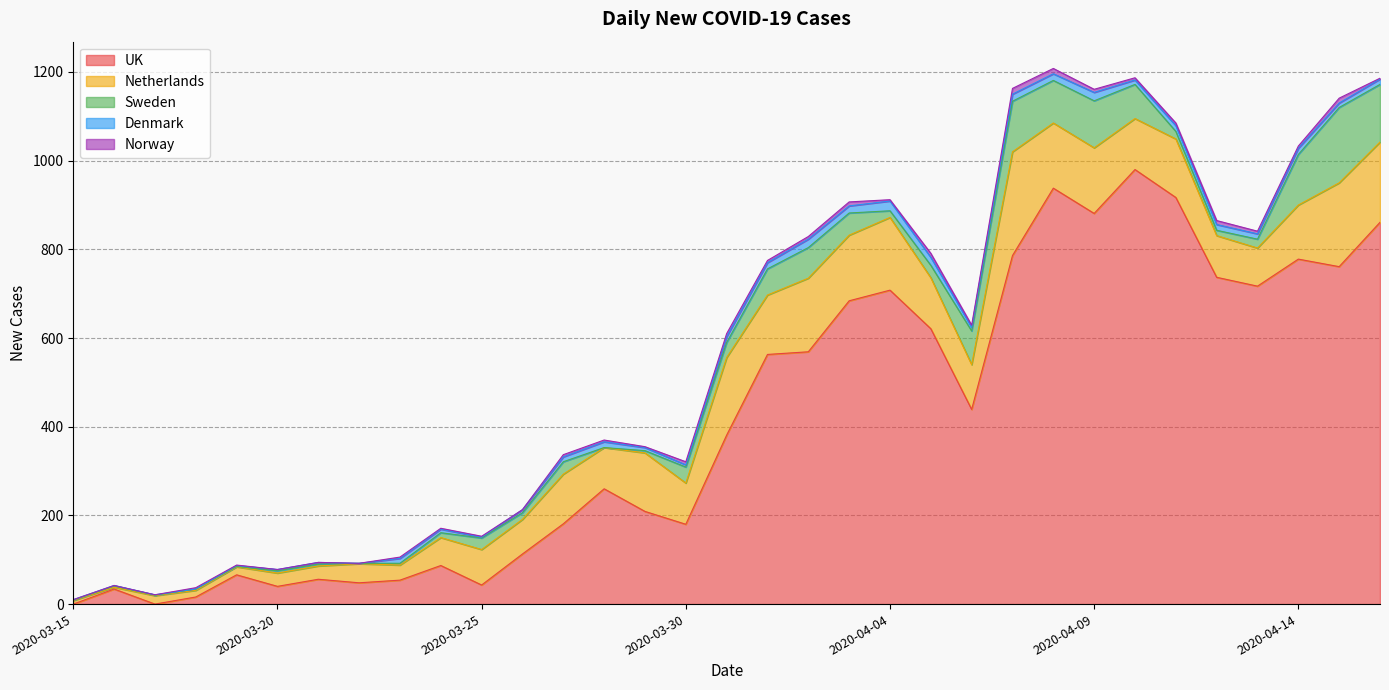

Reading left to right, extract all data points from this chart.

UK: 2020-03-15=0	2020-03-16=34	2020-03-17=0	2020-03-18=16	2020-03-19=66	2020-03-20=40	2020-03-21=56	2020-03-22=48	2020-03-23=54	2020-03-24=87	2020-03-25=43	2020-03-26=113	2020-03-27=181	2020-03-28=260	2020-03-29=209	2020-03-30=180	2020-03-31=381	2020-04-01=563	2020-04-02=569	2020-04-03=684	2020-04-04=708	2020-04-05=621	2020-04-06=439	2020-04-07=786	2020-04-08=938	2020-04-09=881	2020-04-10=980	2020-04-11=917	2020-04-12=737	2020-04-13=717	2020-04-14=778	2020-04-15=761	2020-04-16=861
Netherlands: 2020-03-15=8	2020-03-16=4	2020-03-17=19	2020-03-18=15	2020-03-19=18	2020-03-20=30	2020-03-21=30	2020-03-22=43	2020-03-23=34	2020-03-24=63	2020-03-25=80	2020-03-26=78	2020-03-27=112	2020-03-28=93	2020-03-29=132	2020-03-30=93	2020-03-31=175	2020-04-01=134	2020-04-02=166	2020-04-03=148	2020-04-04=164	2020-04-05=115	2020-04-06=101	2020-04-07=234	2020-04-08=147	2020-04-09=148	2020-04-10=115	2020-04-11=132	2020-04-12=94	2020-04-13=86	2020-04-14=122	2020-04-15=189	2020-04-16=181
Sweden: 2020-03-15=1	2020-03-16=3	2020-03-17=1	2020-03-18=3	2020-03-19=1	2020-03-20=5	2020-03-21=4	2020-03-22=1	2020-03-23=4	2020-03-24=11	2020-03-25=26	2020-03-26=15	2020-03-27=28	2020-03-28=0	2020-03-29=5	2020-03-30=36	2020-03-31=34	2020-04-01=59	2020-04-02=69	2020-04-03=50	2020-04-04=15	2020-04-05=28	2020-04-06=76	2020-04-07=114	2020-04-08=96	2020-04-09=106	2020-04-10=77	2020-04-11=17	2020-04-12=12	2020-04-13=20	2020-04-14=114	2020-04-15=170	2020-04-16=130
Denmark: 2020-03-15=1	2020-03-16=1	2020-03-17=1	2020-03-18=0	2020-03-19=2	2020-03-20=3	2020-03-21=4	2020-03-22=0	2020-03-23=11	2020-03-24=8	2020-03-25=2	2020-03-26=7	2020-03-27=11	2020-03-28=13	2020-03-29=7	2020-03-30=5	2020-03-31=13	2020-04-01=14	2020-04-02=19	2020-04-03=16	2020-04-04=22	2020-04-05=18	2020-04-06=8	2020-04-07=16	2020-04-08=15	2020-04-09=19	2020-04-10=10	2020-04-11=13	2020-04-12=13	2020-04-13=12	2020-04-14=14	2020-04-15=10	2020-04-16=12
Norway: 2020-03-15=0	2020-03-16=0	2020-03-17=0	2020-03-18=3	2020-03-19=1	2020-03-20=0	2020-03-21=0	2020-03-22=0	2020-03-23=3	2020-03-24=2	2020-03-25=2	2020-03-26=0	2020-03-27=5	2020-03-28=4	2020-03-29=2	2020-03-30=7	2020-03-31=7	2020-04-01=5	2020-04-02=6	2020-04-03=9	2020-04-04=3	2020-04-05=9	2020-04-06=5	2020-04-07=13	2020-04-08=12	2020-04-09=7	2020-04-10=5	2020-04-11=6	2020-04-12=9	2020-04-13=6	2020-04-14=5	2020-04-15=11	2020-04-16=2